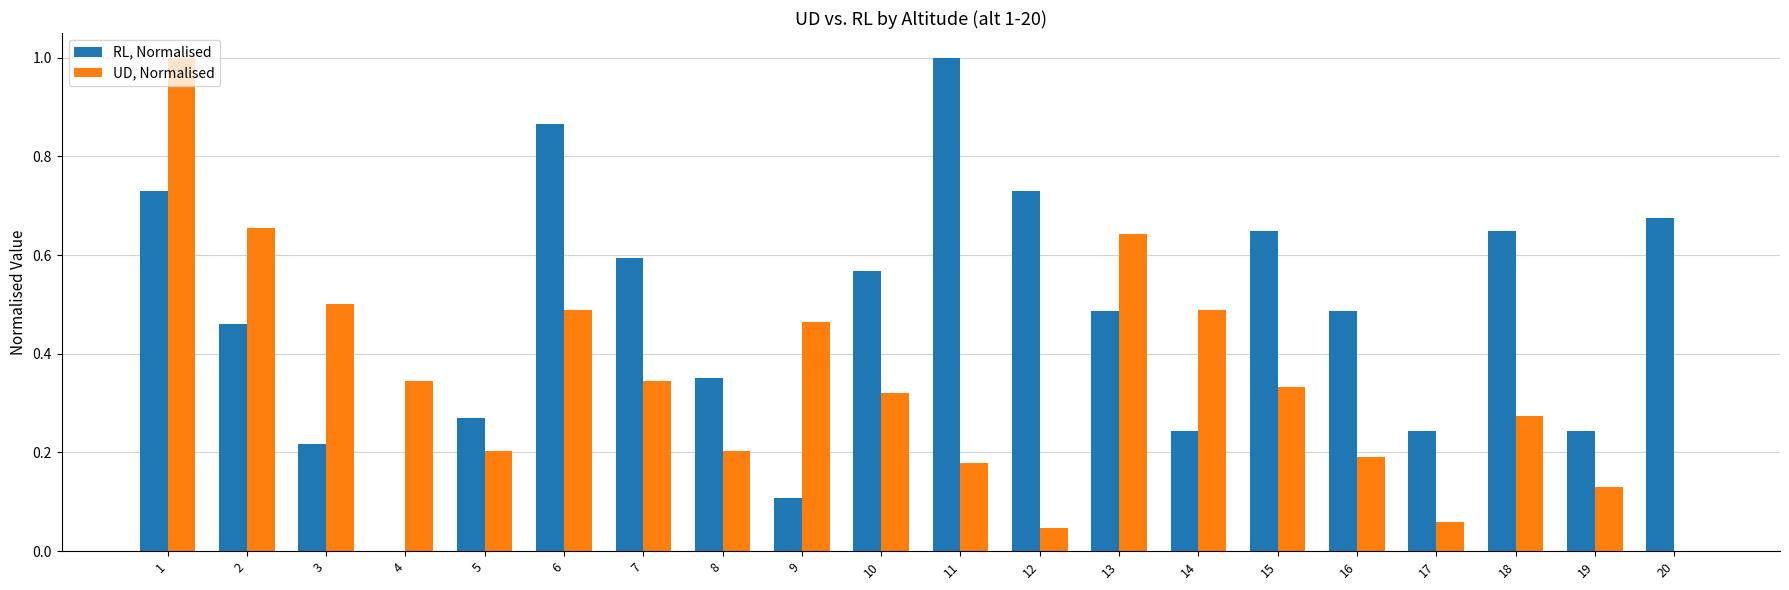

What are all the series names shown in the legend?

RL, Normalised, UD, Normalised